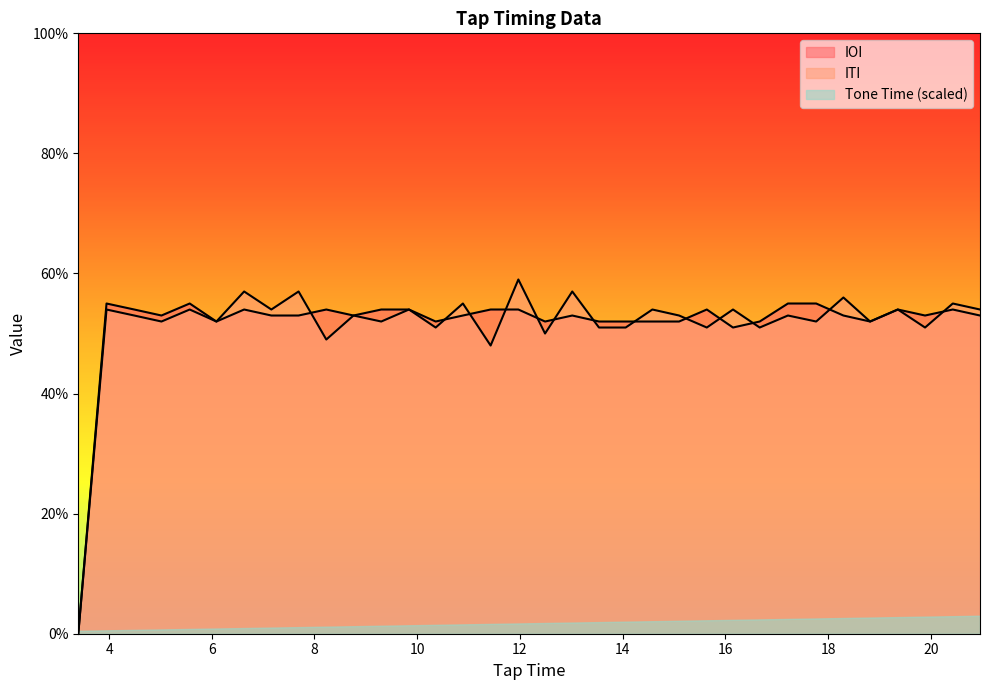

What position from the left is 6.09?

6